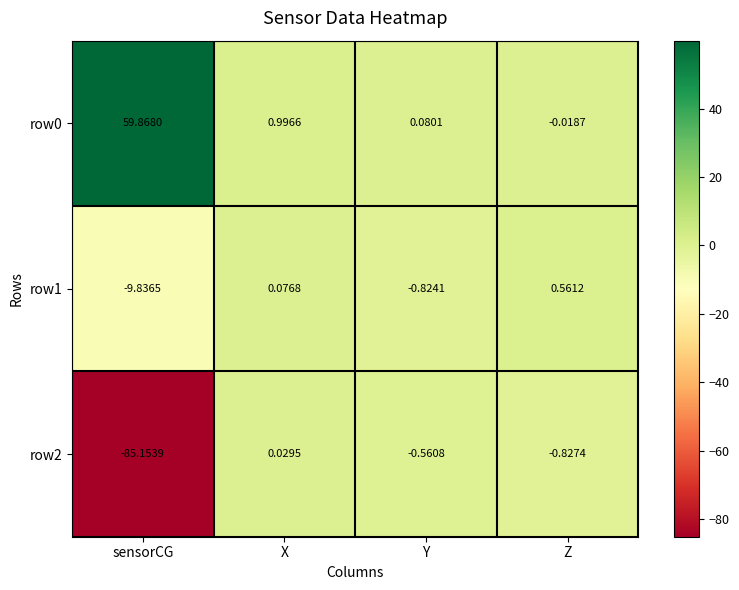

Which category has the lowest value in the row2 series?

sensorCG